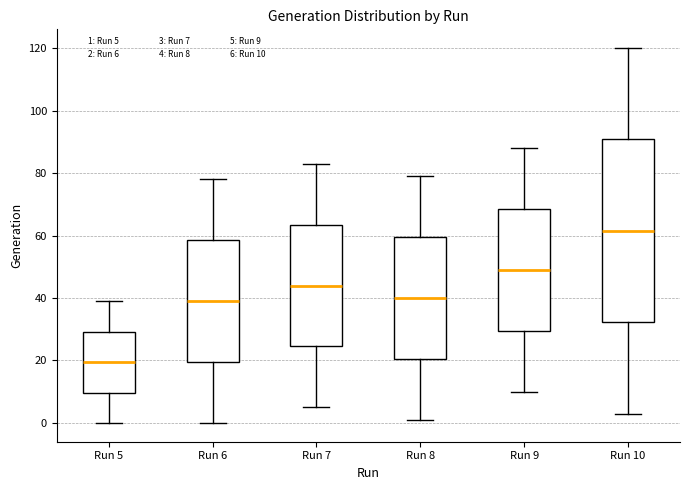

Reading left to right, read every box against the y-axis: the position of its median line, the range the box covers, and the ends of its whiskers. The values are not printed on the chart, so give them approximately, as read against the axis.

Run 5: median 20, box 10 to 30, whiskers 0 to 40
Run 6: median 40, box 20 to 58, whiskers 0 to 78
Run 7: median 44, box 24 to 64, whiskers 6 to 84
Run 8: median 40, box 20 to 60, whiskers 2 to 80
Run 9: median 50, box 30 to 68, whiskers 10 to 88
Run 10: median 62, box 32 to 90, whiskers 4 to 120